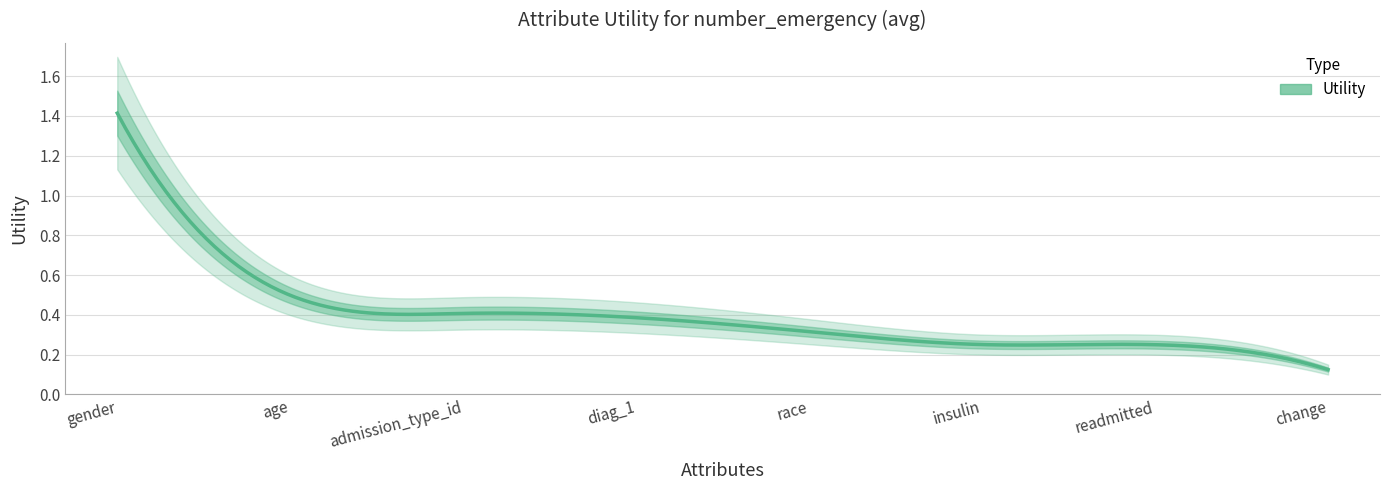

What is the label of the 8th point from the left?

change